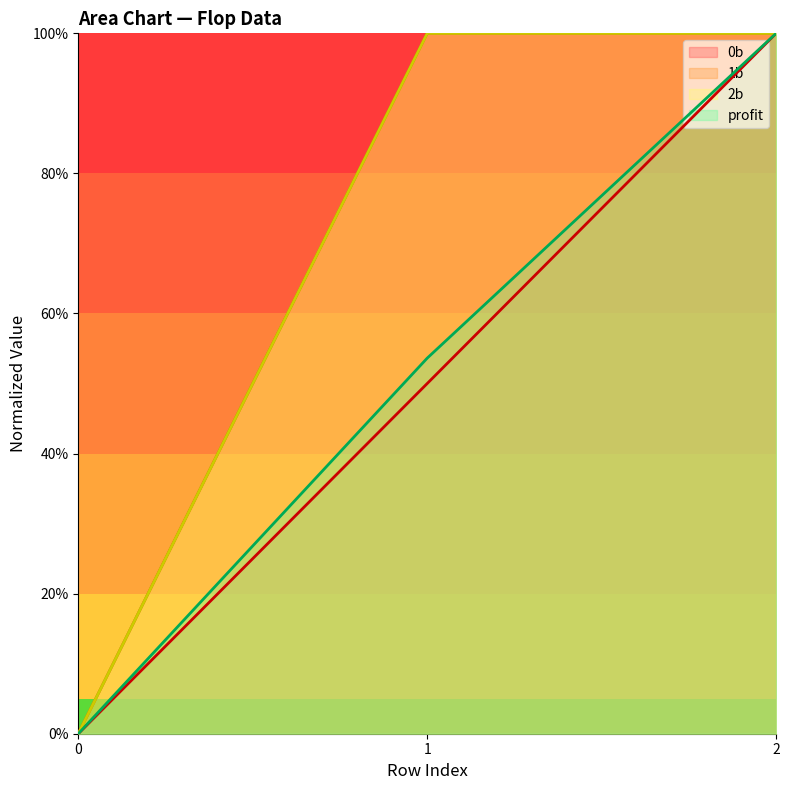

What is the value of the 1b point at the 3rd from the left?

1.0